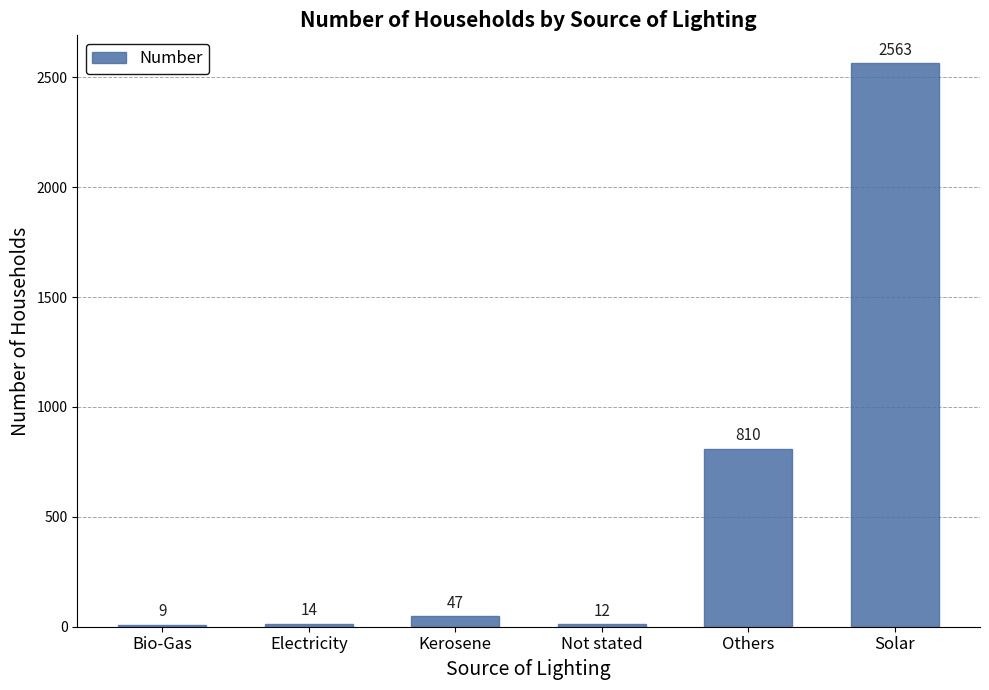

At which label is the value closest to 1286?

Others